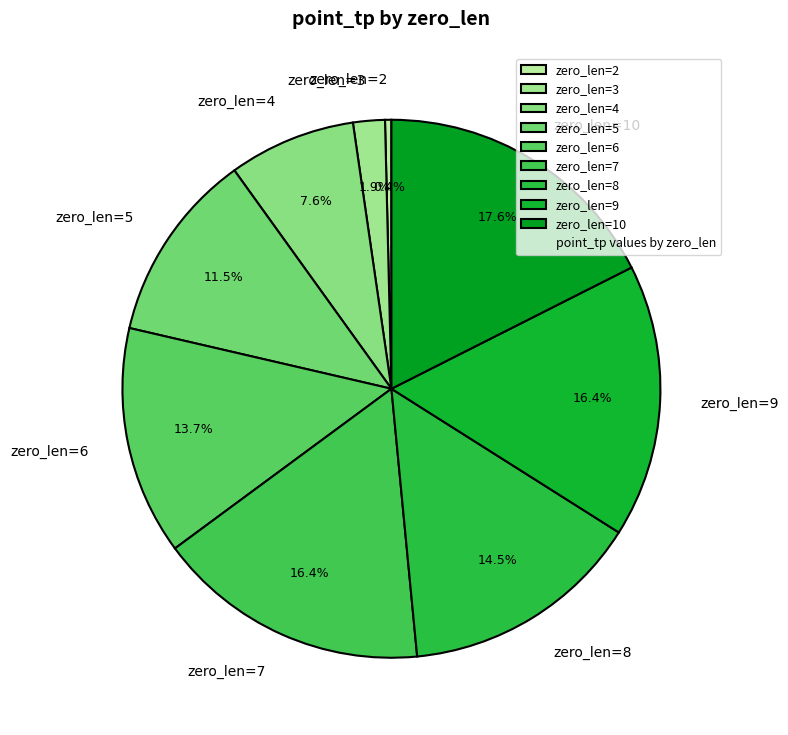

The zero_len=6 slice represents 14% of the pie. True or false?

True